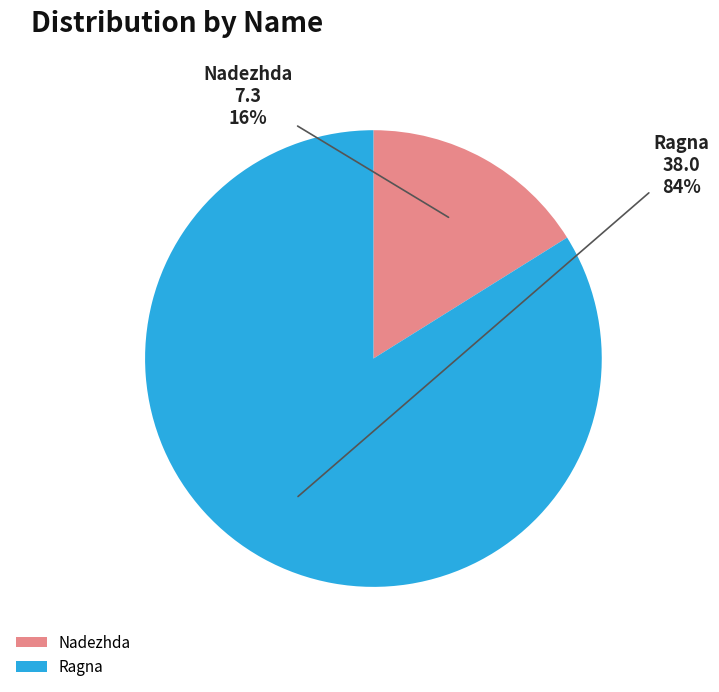

Does any single category account for the majority?

Yes